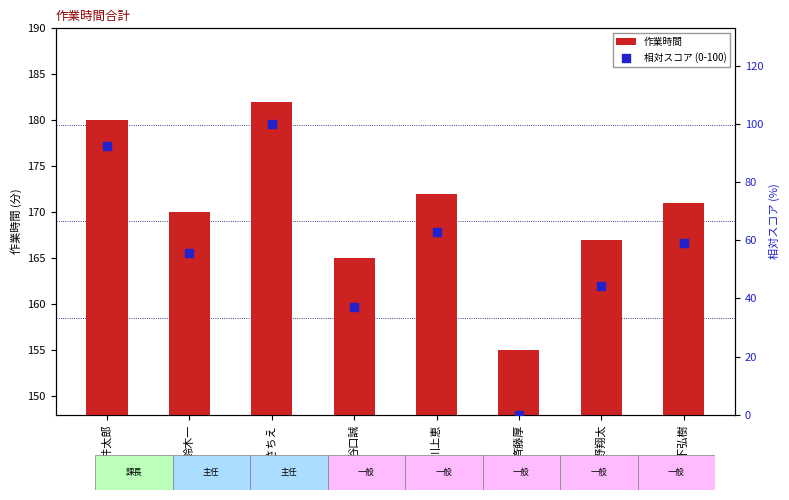

Which series has the largest total across all categories?

作業時間